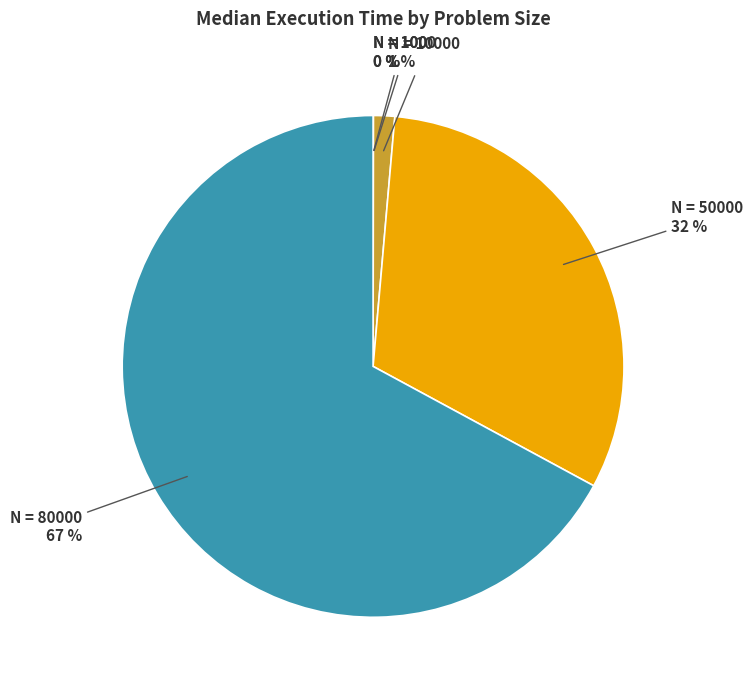

To the nearest percent, what portion does N = 80000 represent?

67%